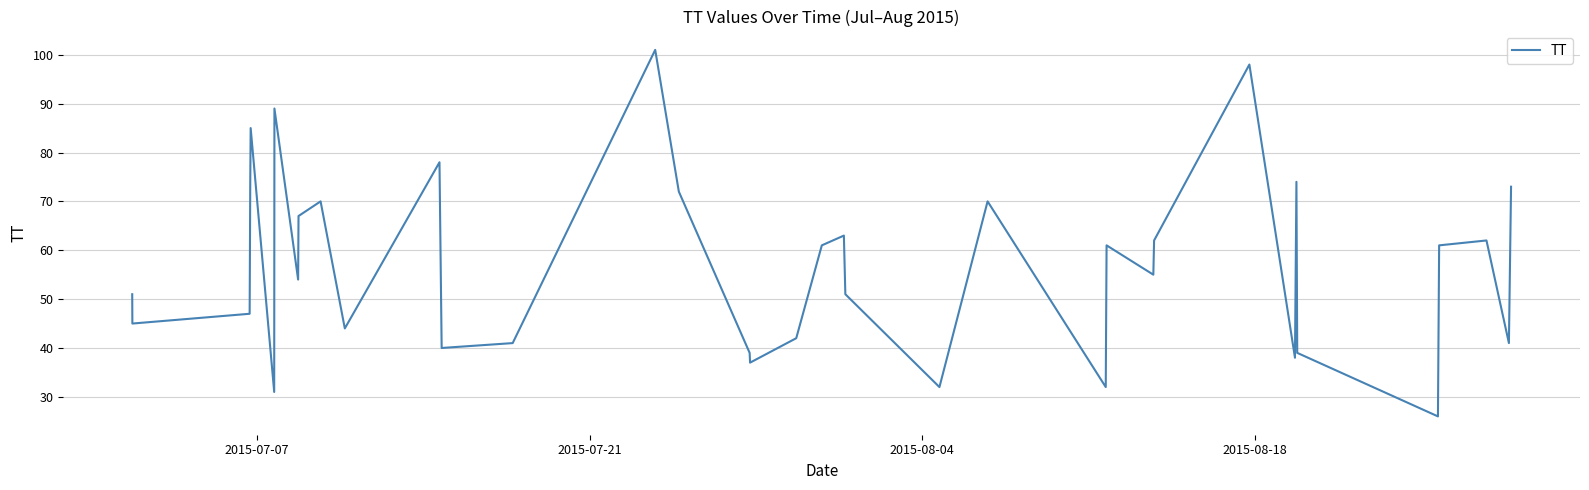

True or false: the data shows 87 at 37.

False